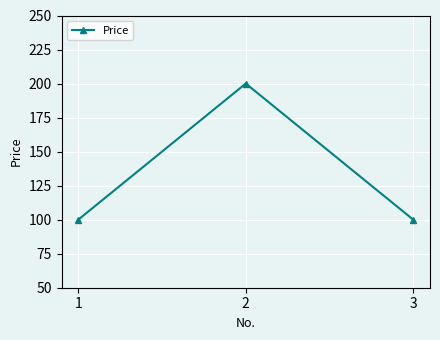

Does the chart display data point markers on the line(s)?

Yes